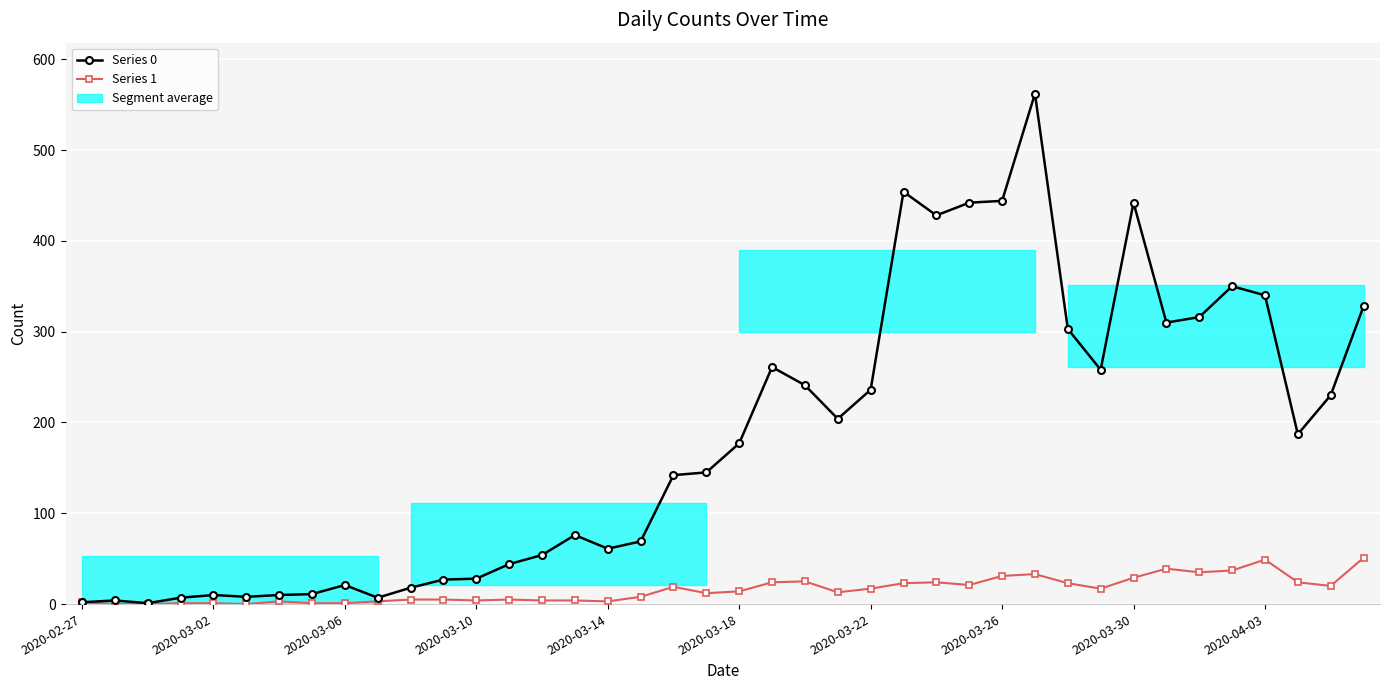

What is the label of the 17th point from the left?

2020-03-14